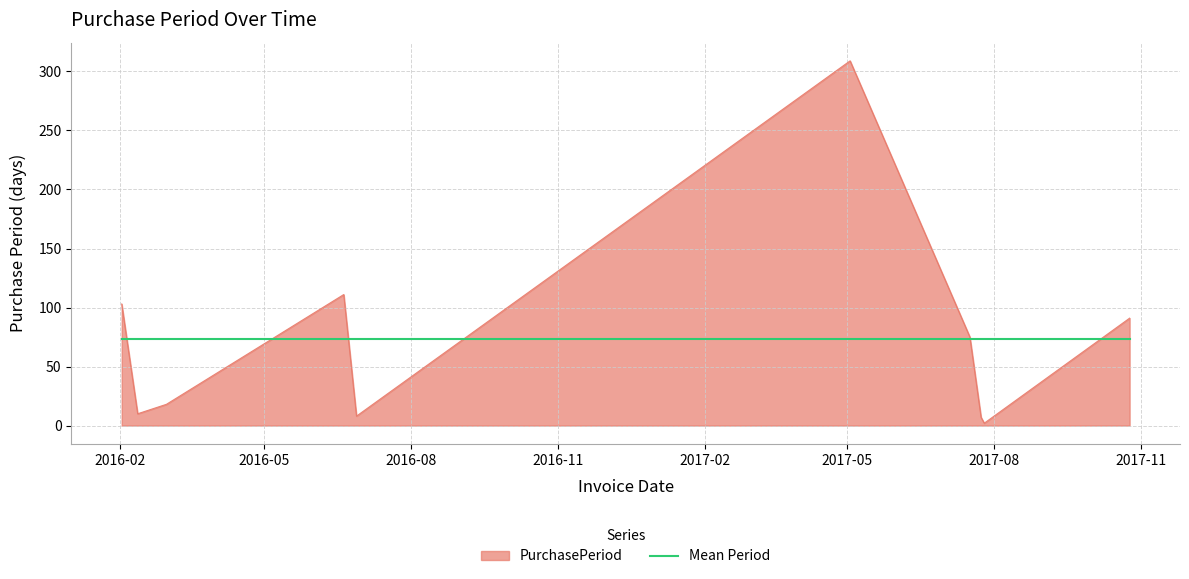

Which series has the widest spread of values?

PurchasePeriod